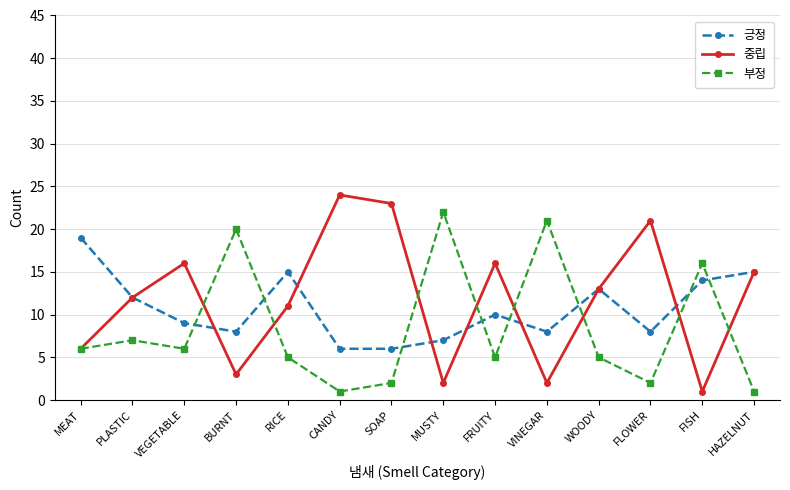

Which series changed the most between PLASTIC and CANDY?

중립